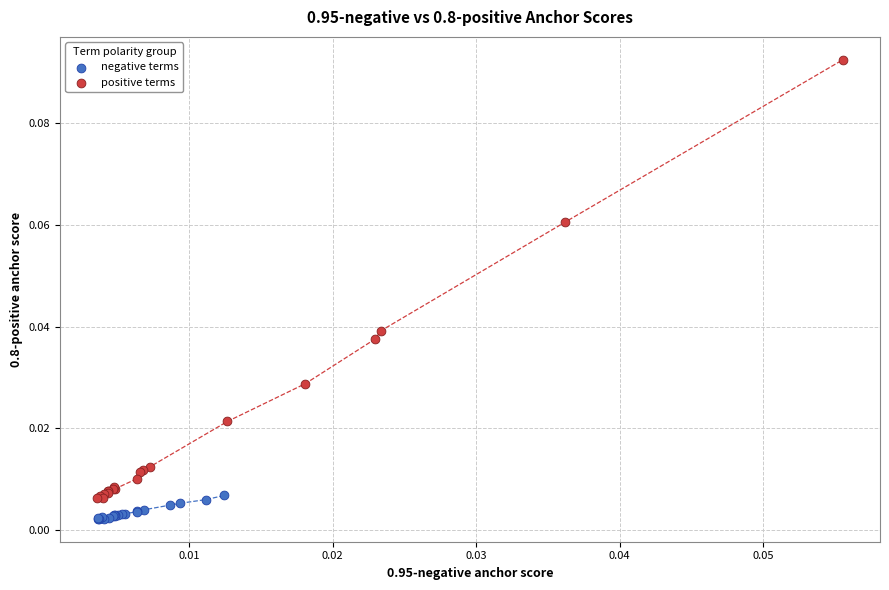

Which series contains the lowest Y value?

negative terms